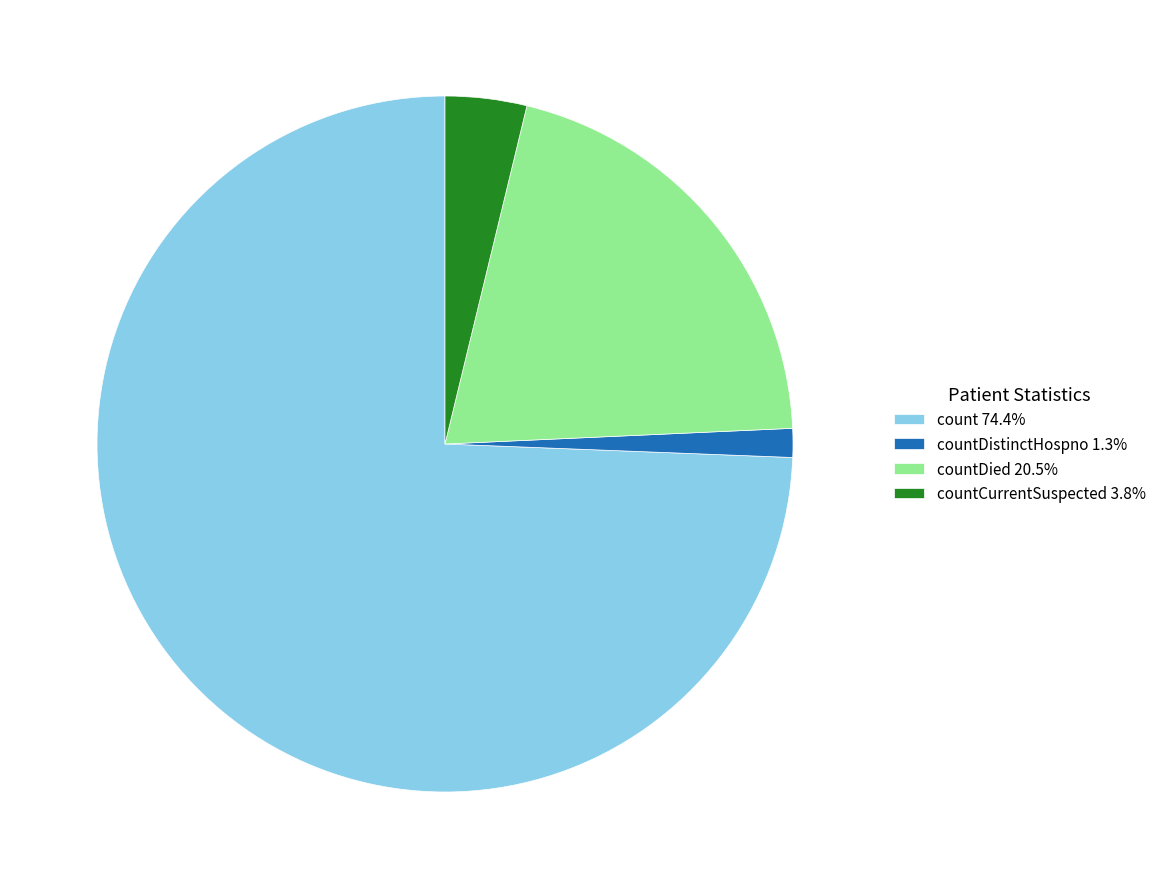

What is the ratio of the value at countDied 20.5% to the value at countCurrentSuspected 3.8%?

5.4